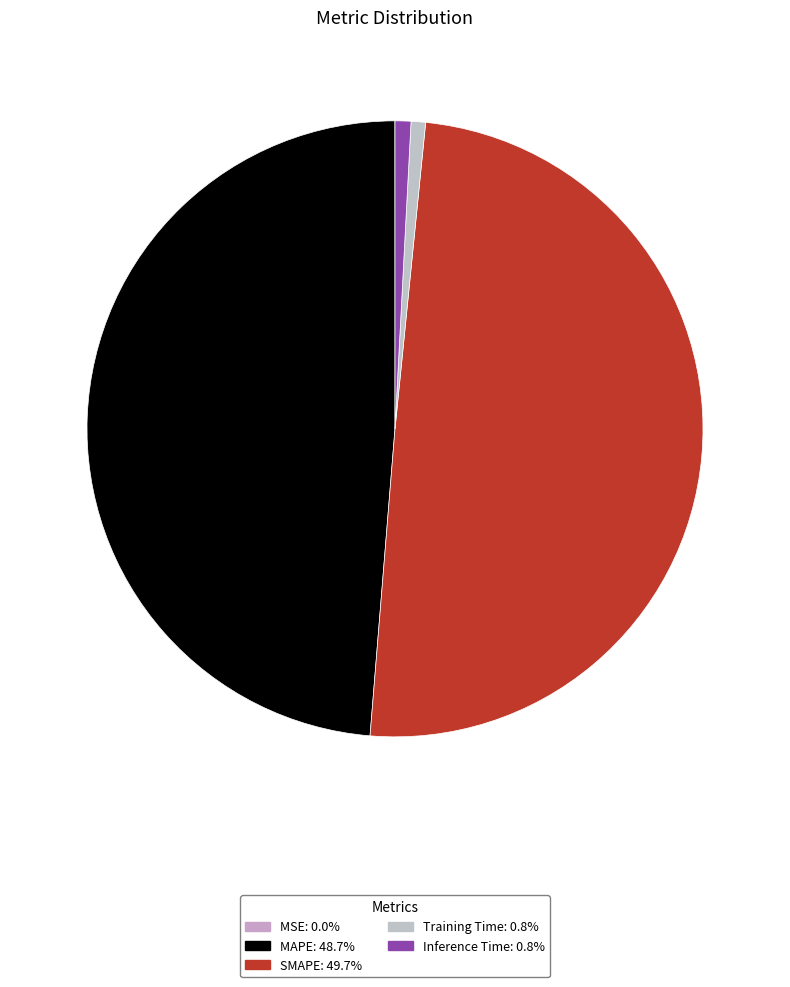

To the nearest percent, what is the difference between the largest and smallest slice percentages?

50%